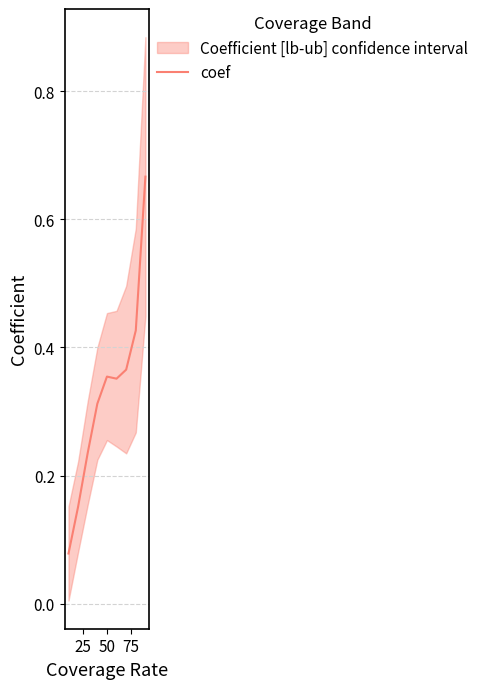

What is the difference between the second highest and second lowest values?

0.3